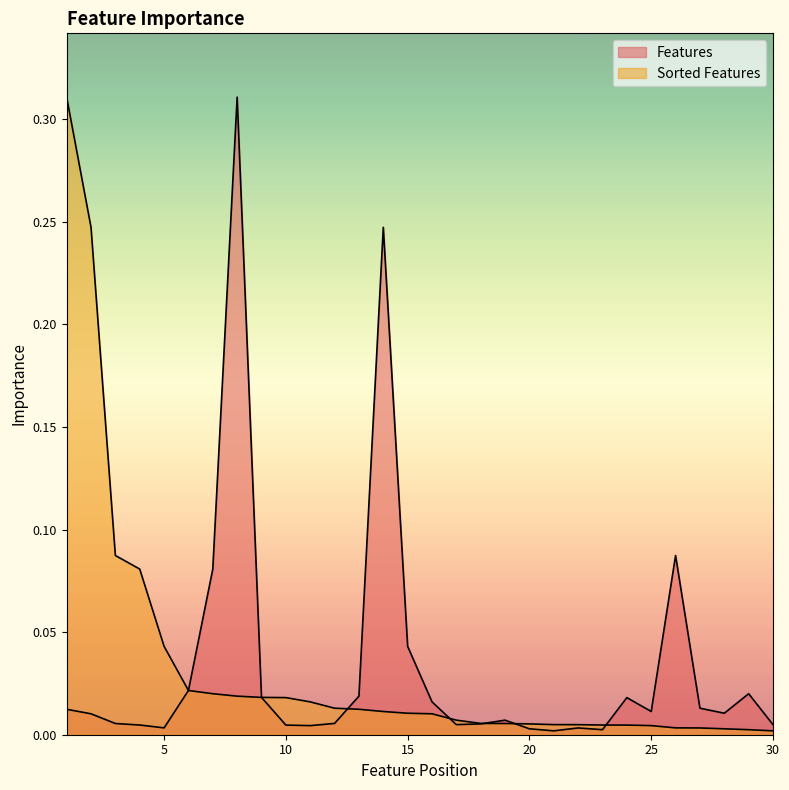

Is the value of Features at 3 greater than the value of Sorted Features at 7?

No